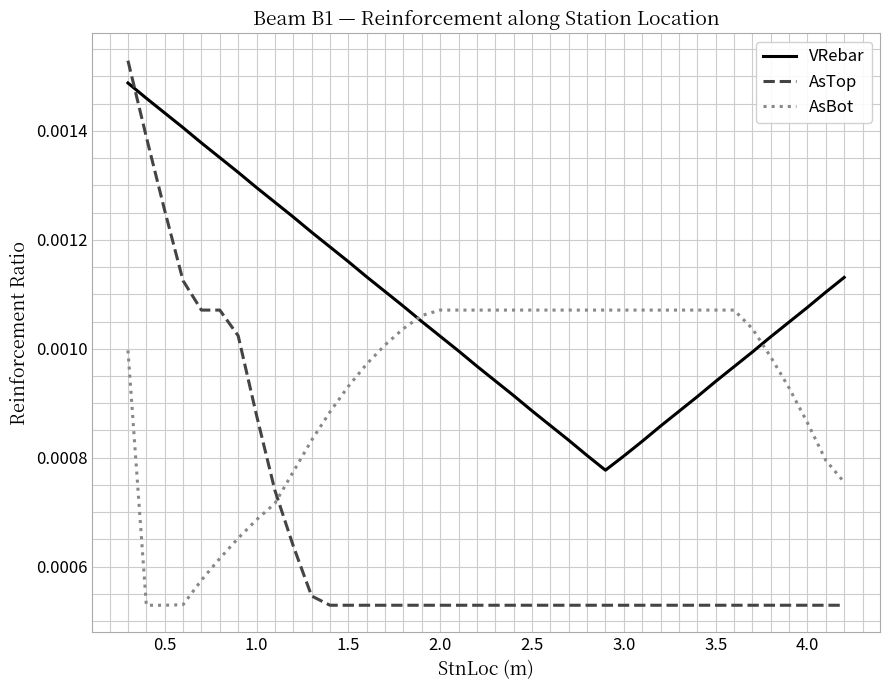

Rank the series by their average value, from highest to lowest.

VRebar, AsBot, AsTop